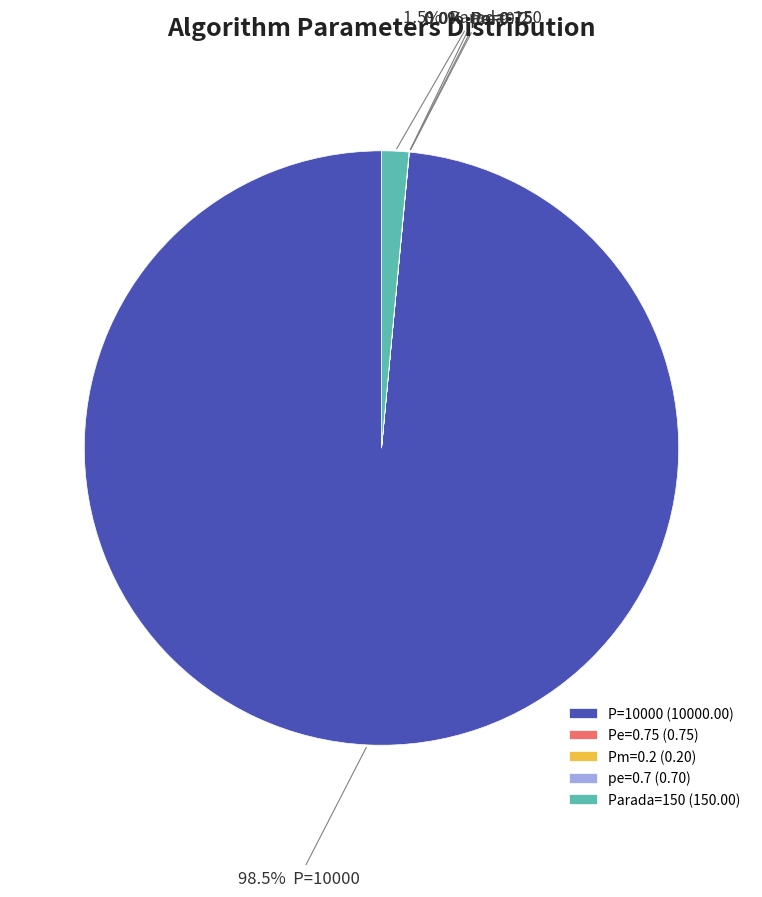

Is there any slice that represents more than half of the pie?

Yes